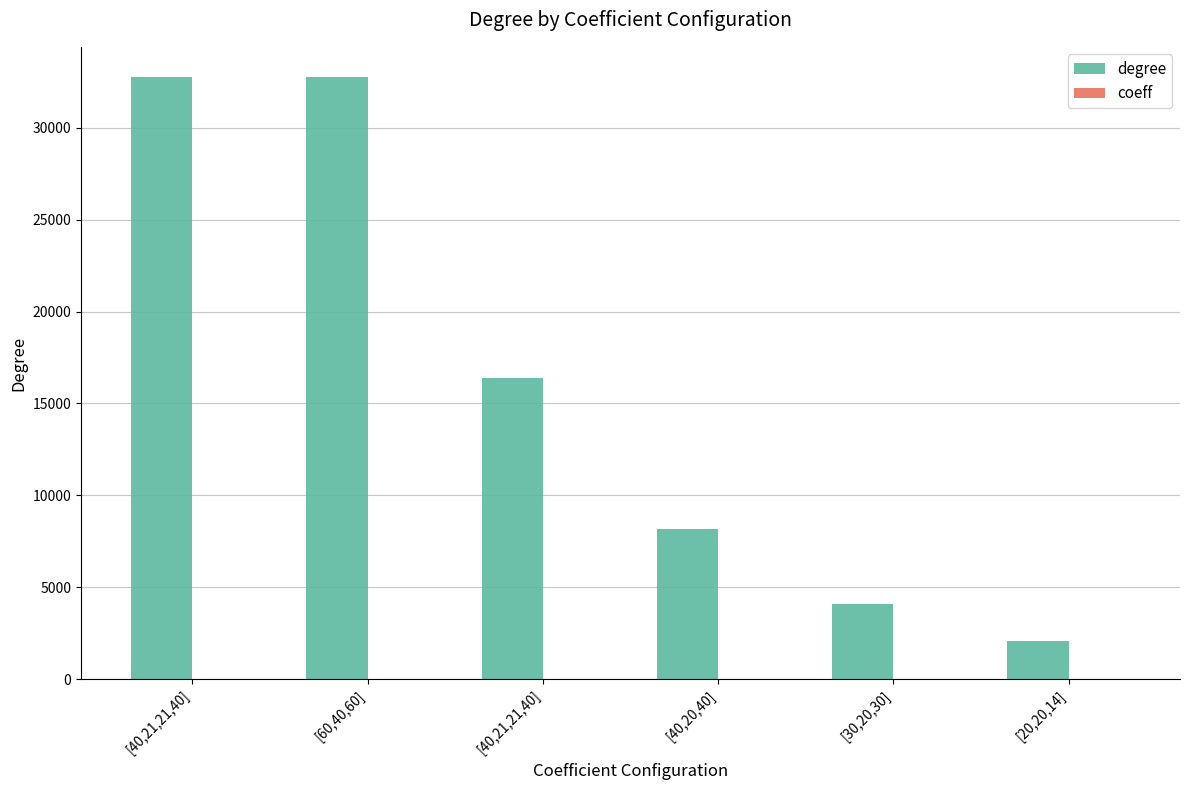

Which series has the largest total across all categories?

degree